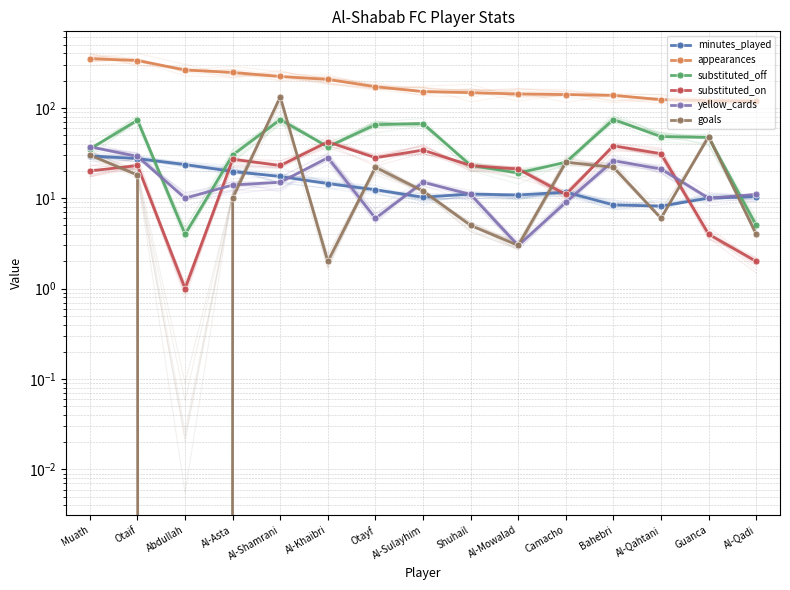

What is the label of the 12th point from the left?

Bahebri